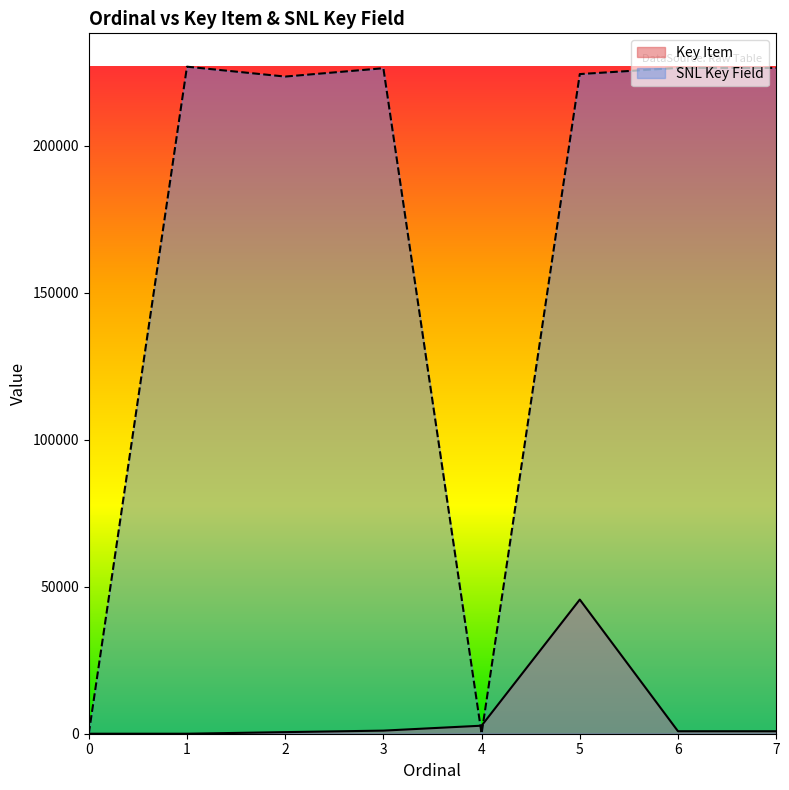

Which series ends up on top after the final intersection of SNL Key Field and Key Item?

SNL Key Field